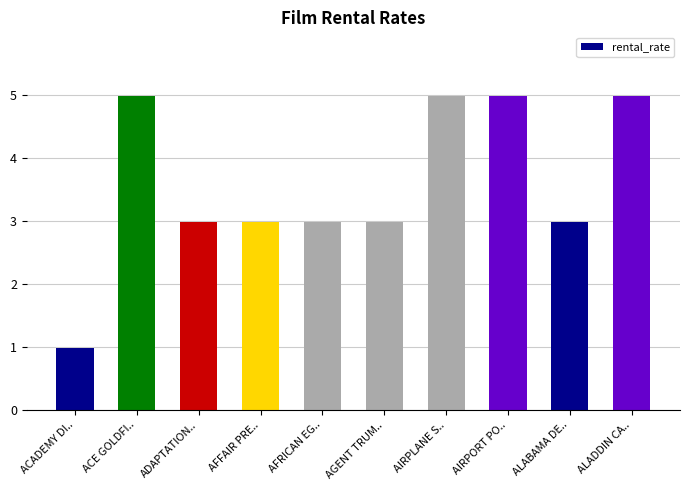

What is the maximum value shown in the chart?

5.0